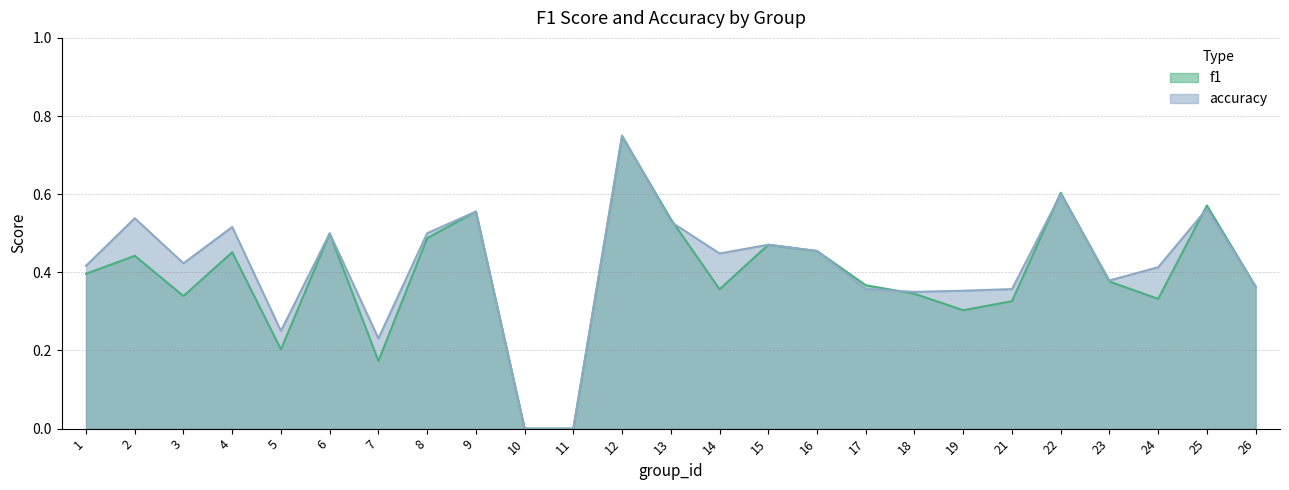

What is the maximum value shown in the chart?

0.8